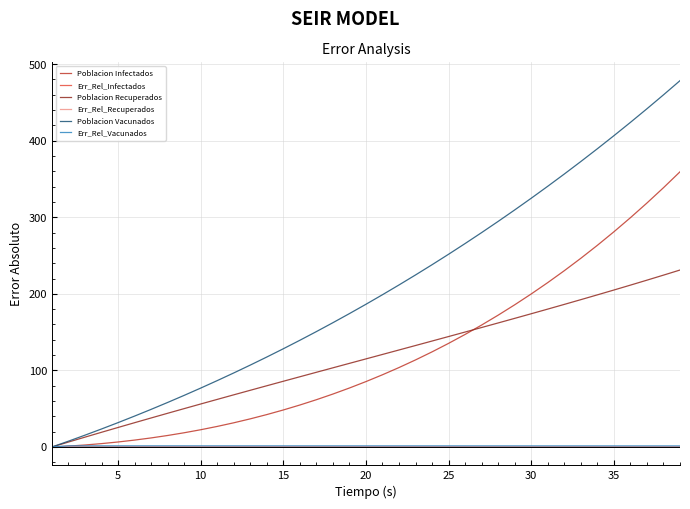

What is the maximum value shown in the chart?

478.4